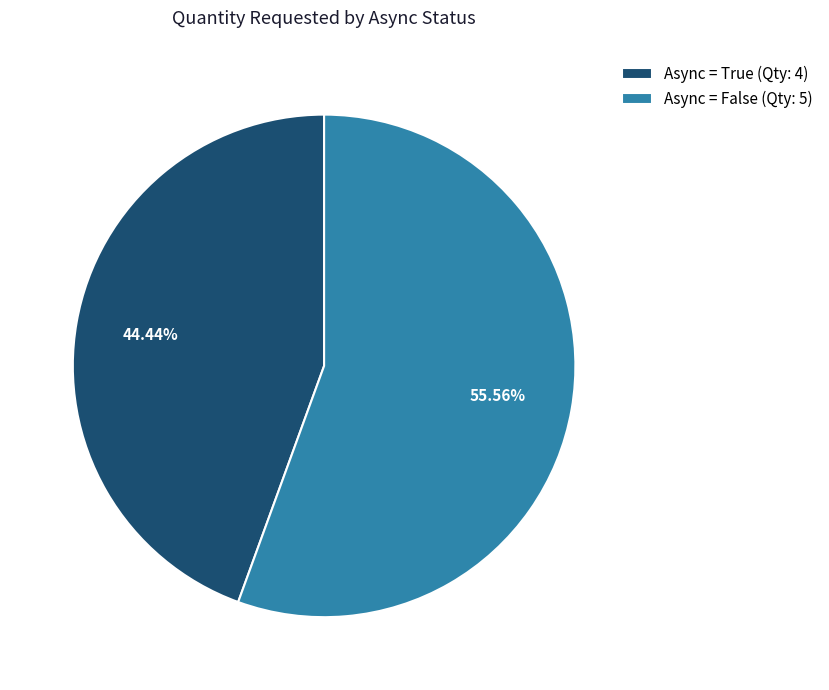

Is the sum of Async = False (Qty: 5) and Async = True (Qty: 4) greater than half?

Yes